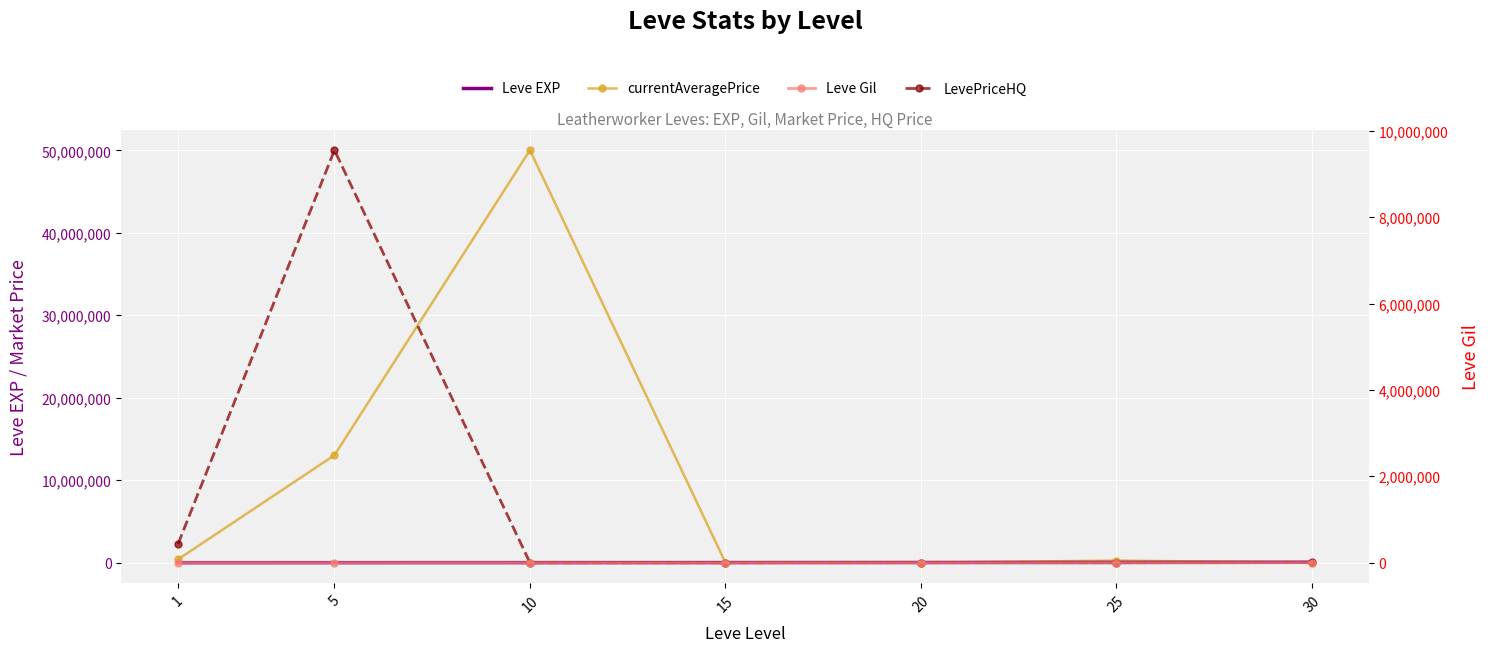

At which label is Leve Gil closest to 261?

20